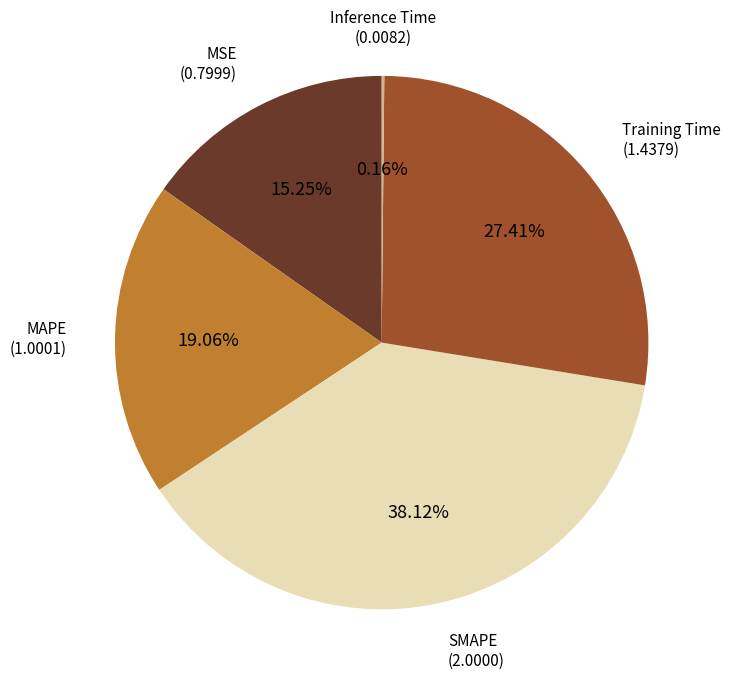

Is there a majority slice in this chart?

No